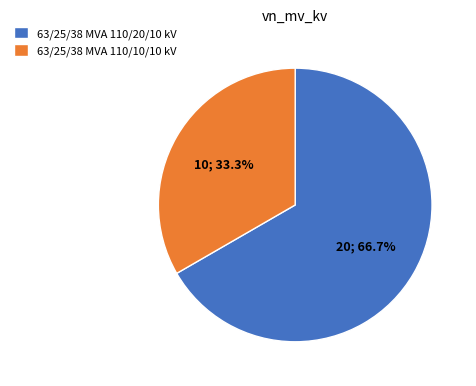

Approximately how many times larger is the value at 63/25/38 MVA 110/20/10 kV compared to 63/25/38 MVA 110/10/10 kV?

2.0